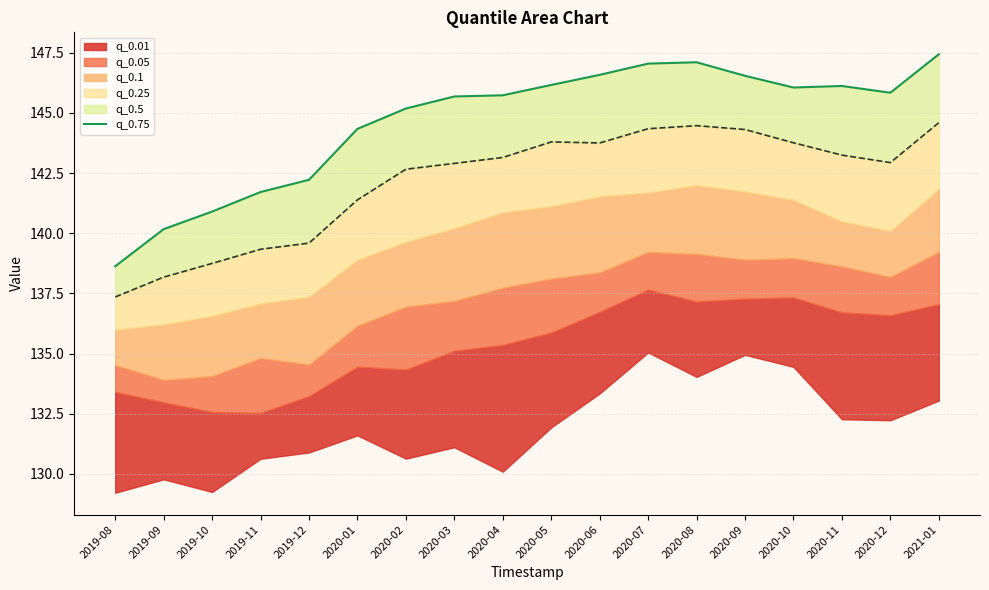

At which category does the data reach its first local valley?

2020-10